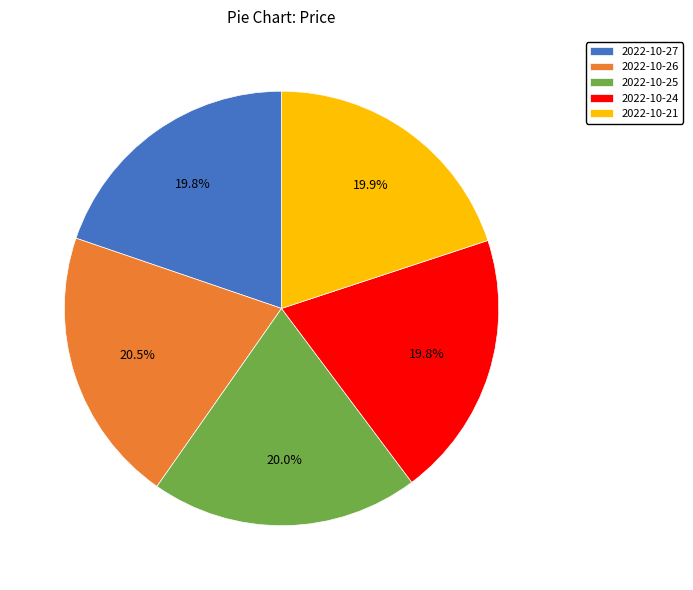

Approximately how many times larger is the value at 2022-10-21 compared to 2022-10-25?

1.0